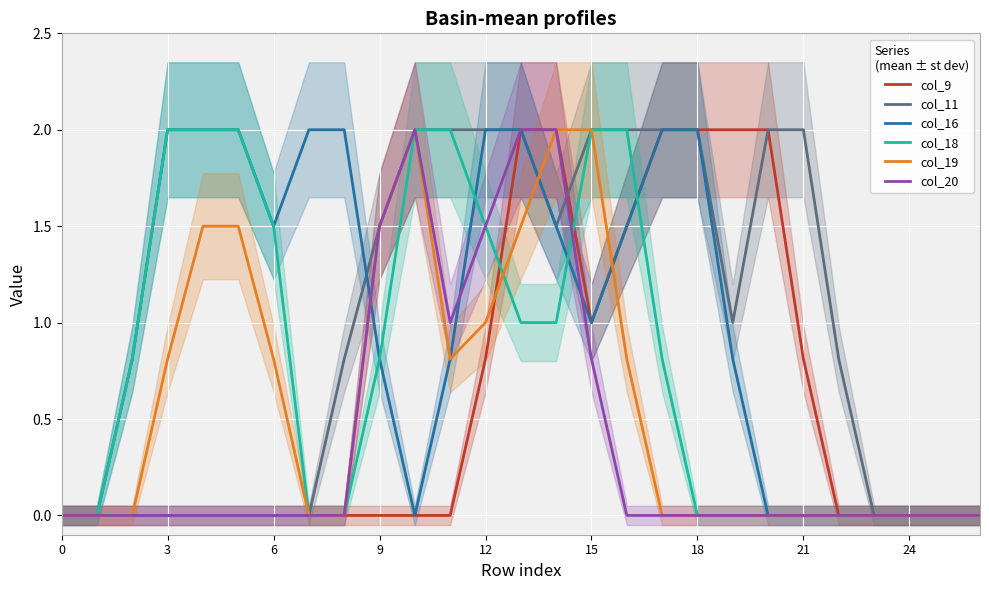

What is the value of the col_9 point at the 21st from the left?

2.0